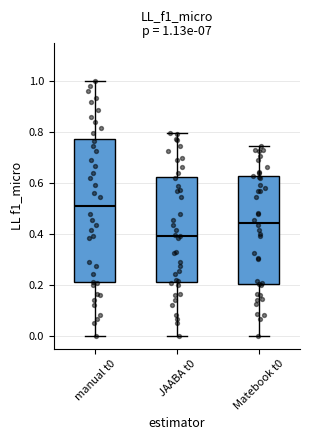

Which box has the highest median line?

manual t0